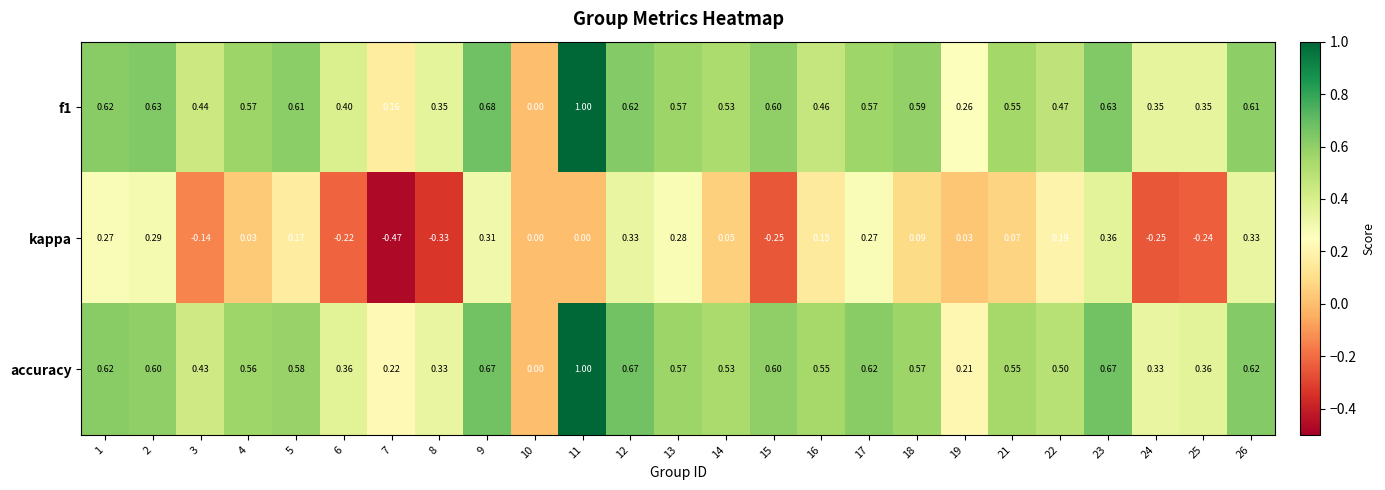

Between 16 and 17, which series saw the biggest shift?

kappa